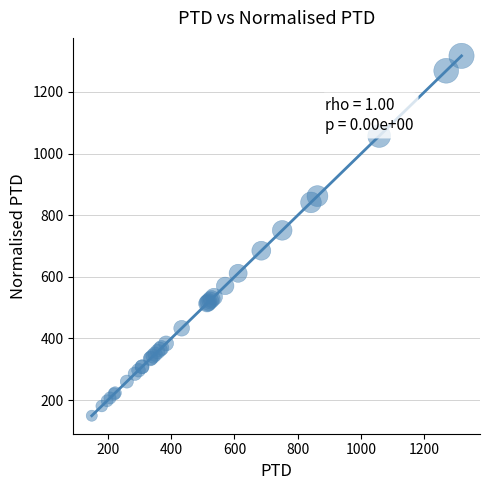

What Y value in the scatter plot is closest to 733?

750.8